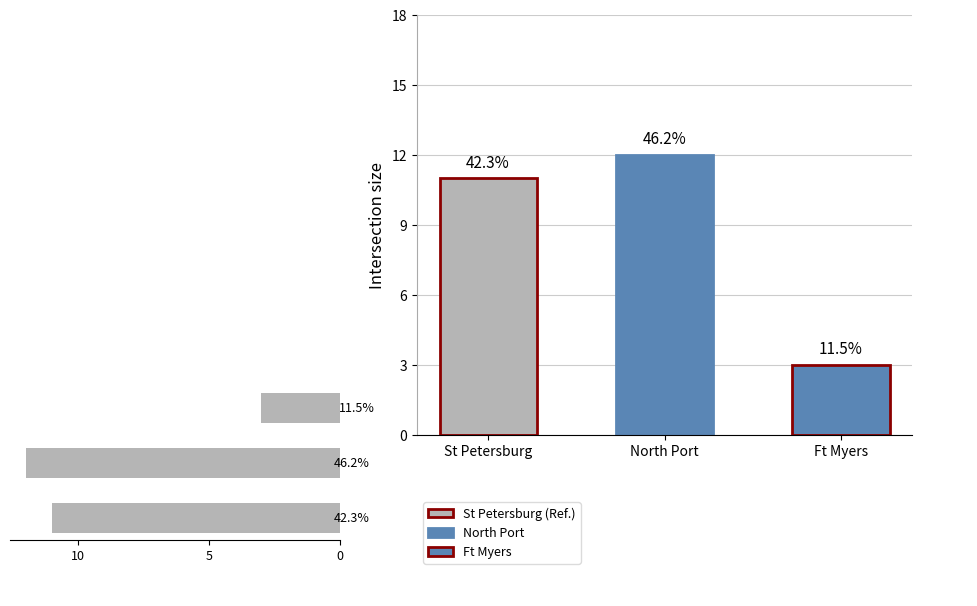

What is the difference between the maximum and second lowest values in the Area series?

1